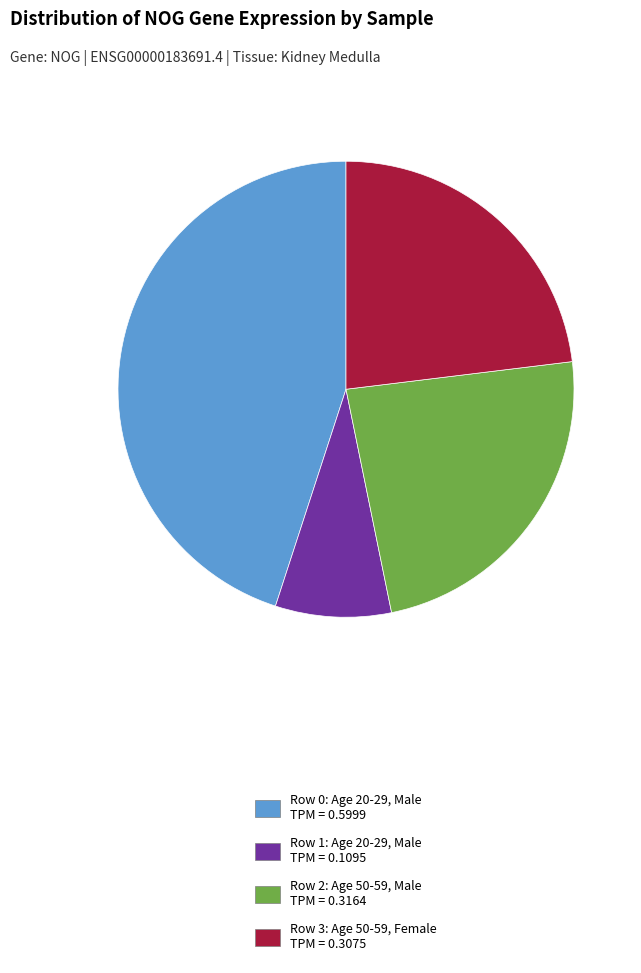

Rank the categories by value from highest to lowest.

Row 0: Age 20-29, Male TPM = 0.5999, Row 2: Age 50-59, Male TPM = 0.3164, Row 3: Age 50-59, Female TPM = 0.3075, Row 1: Age 20-29, Male TPM = 0.1095